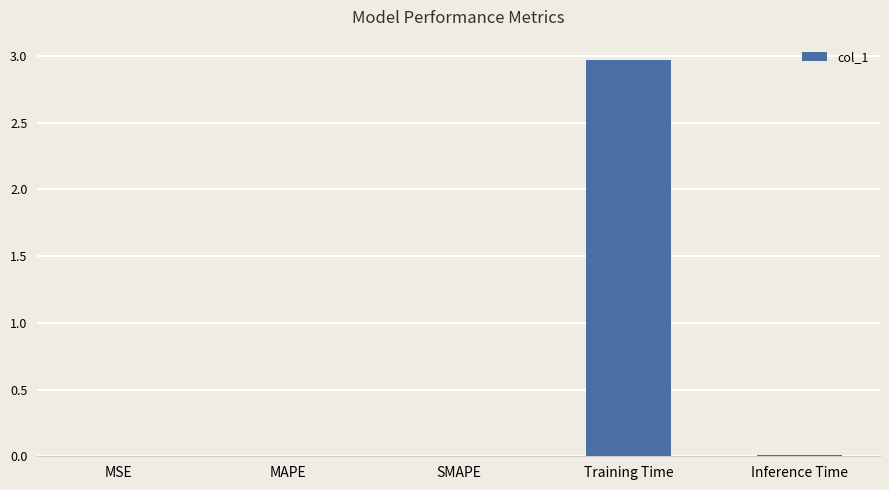

The chart shows a value of 0.0 at MAPE. True or false?

True